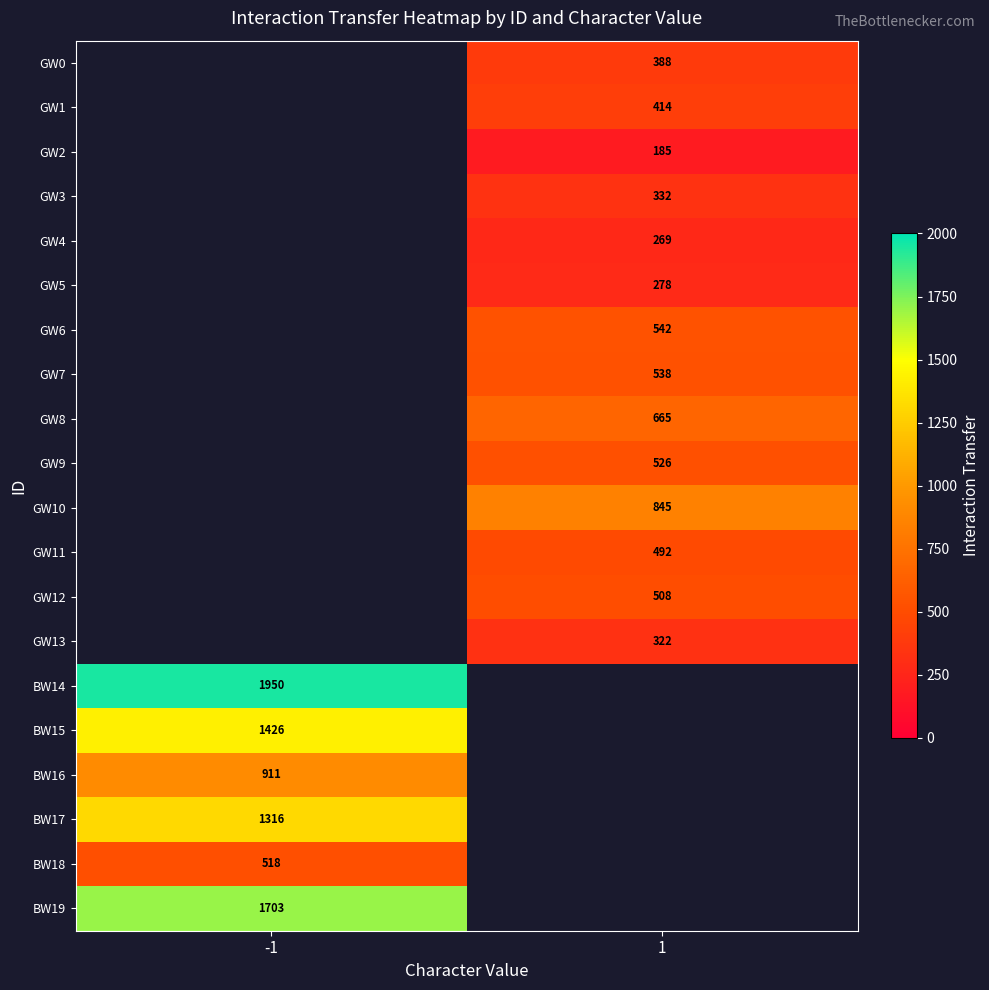

True or false: BW14 has a value of 1950 at -1.

True